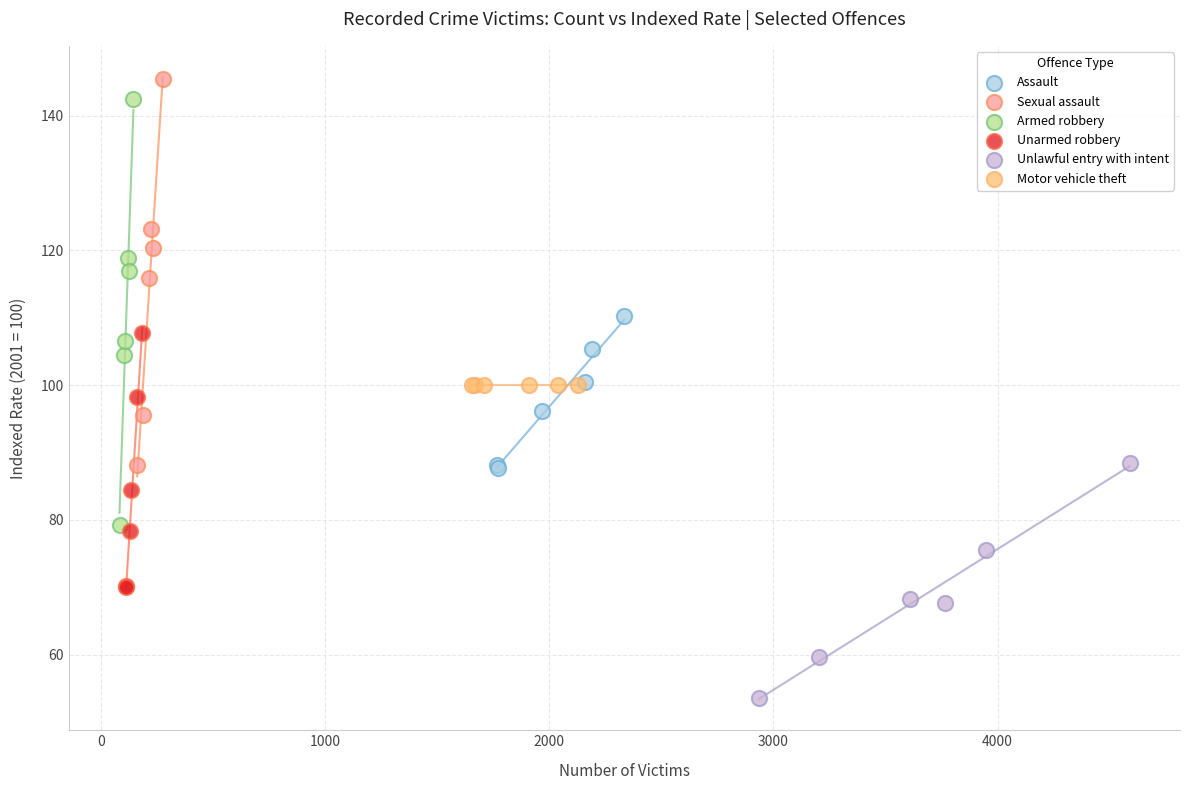

Which series contains the lowest Y value?

Unlawful entry with intent